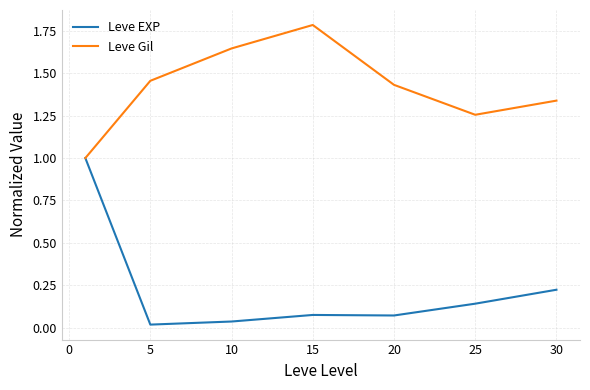

Rank the series by their average value, from highest to lowest.

Leve Gil, Leve EXP